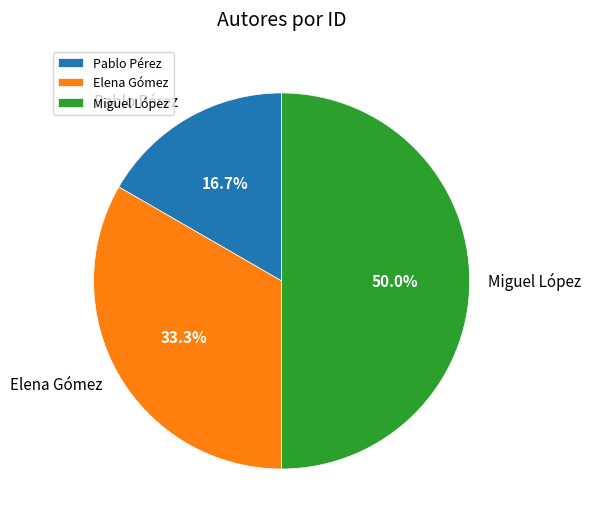

What is the smallest slice in the pie chart?

Pablo Pérez